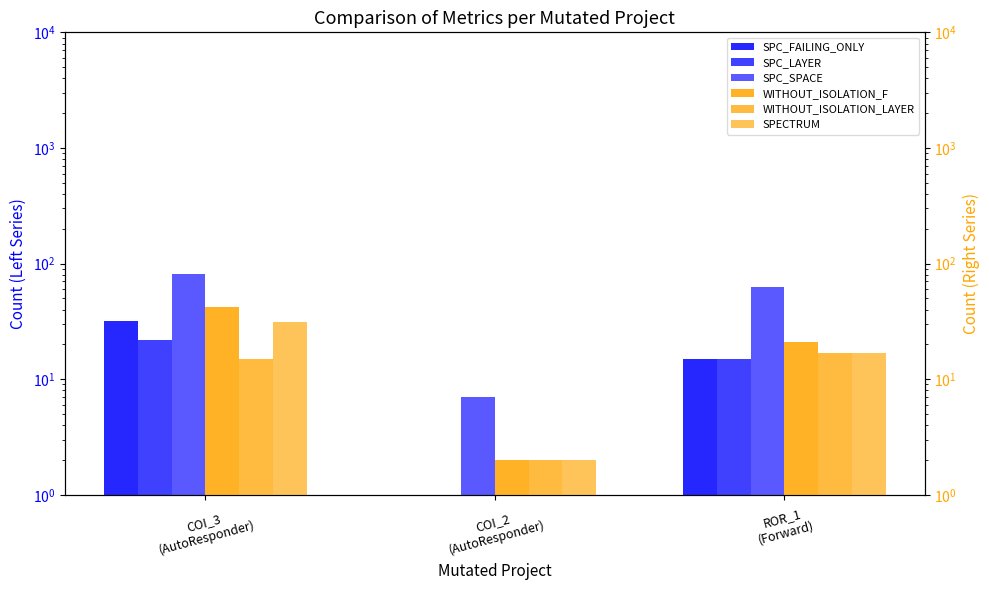

How many groups of bars are there?

3